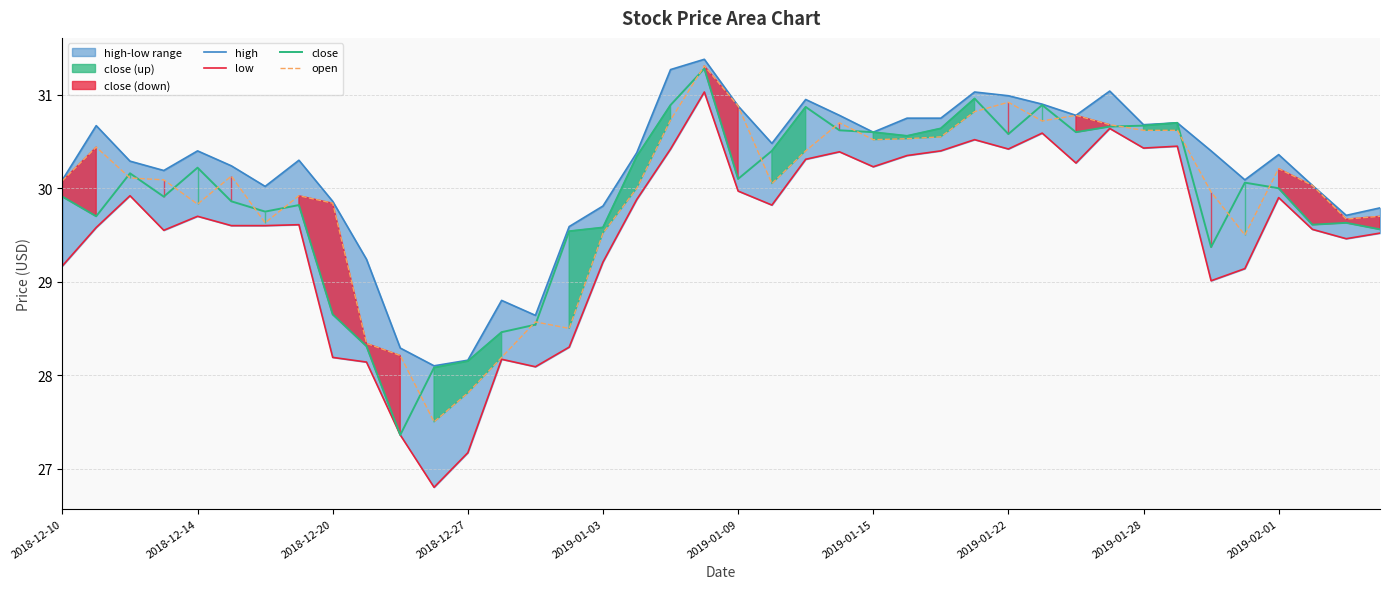

Which category has the highest value in the close series?

19